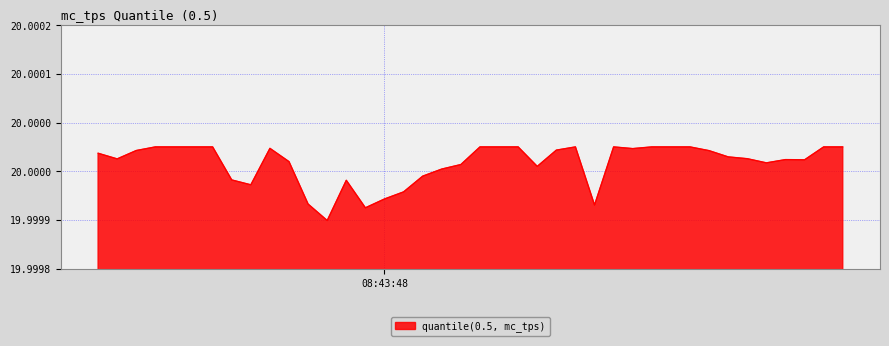

Does the chart display data point markers on the line(s)?

No